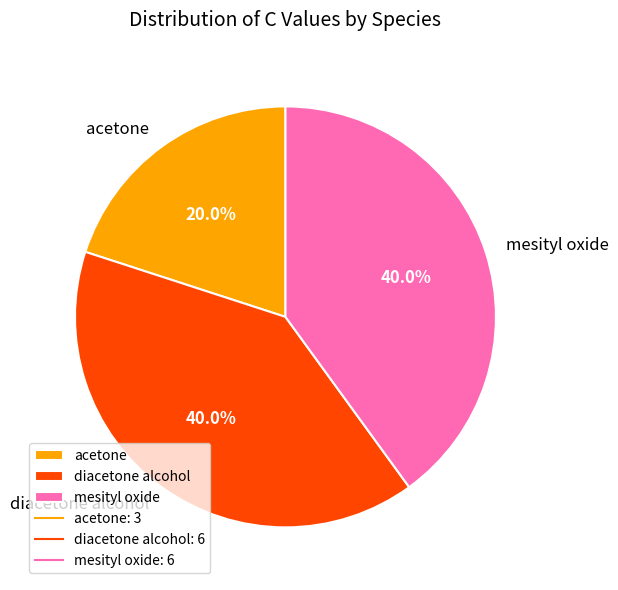

To the nearest percent, what percentage of the pie is acetone?

20%